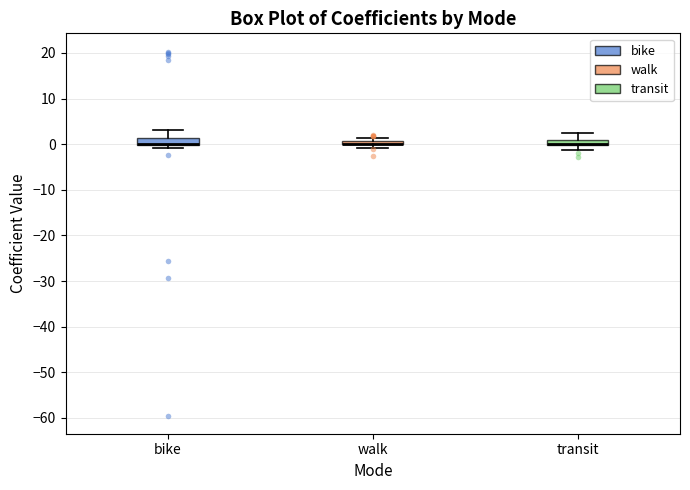

Where is the upper edge of the box for bike on the y-axis? The values are not printed on the chart, so give them approximately, as read against the axis.

1